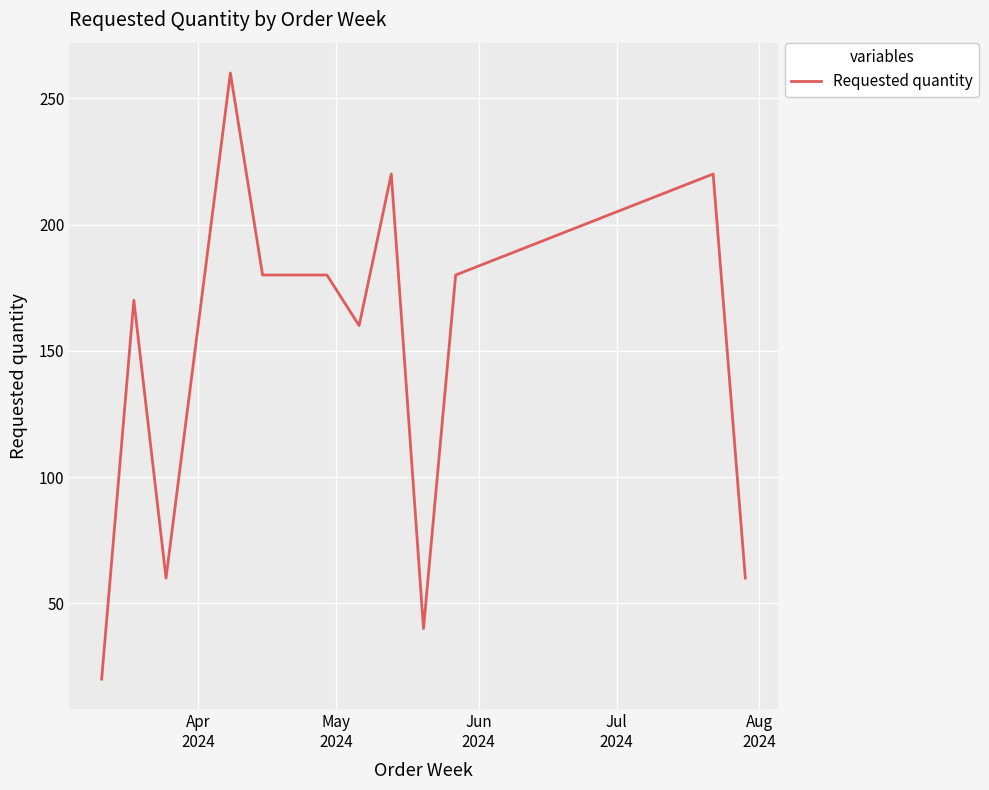

What is the difference between the maximum and minimum values?

240